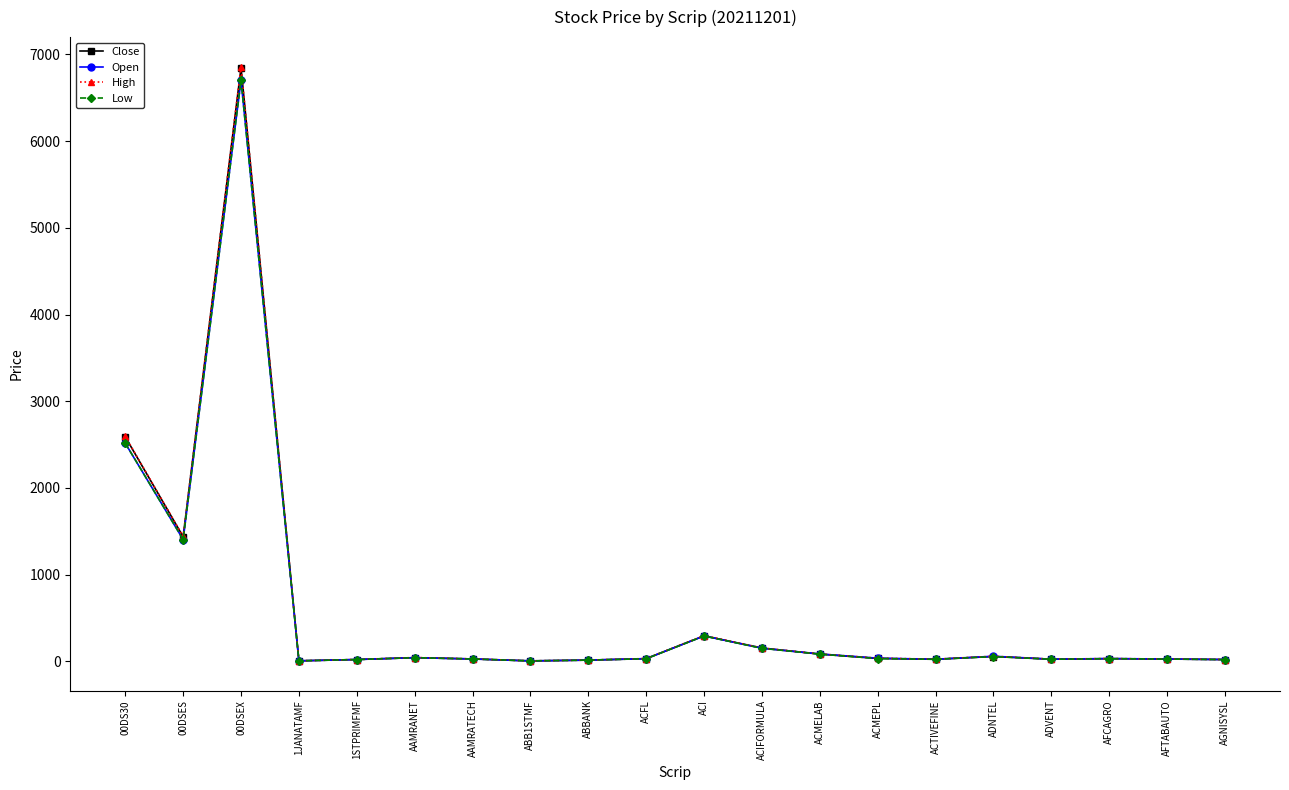

At which category does Low reach its first local peak?

00DSEX